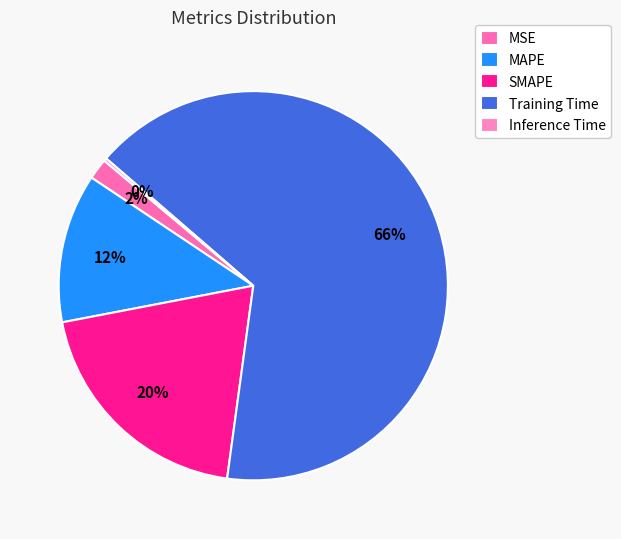

Which category accounts for the majority?

Training Time